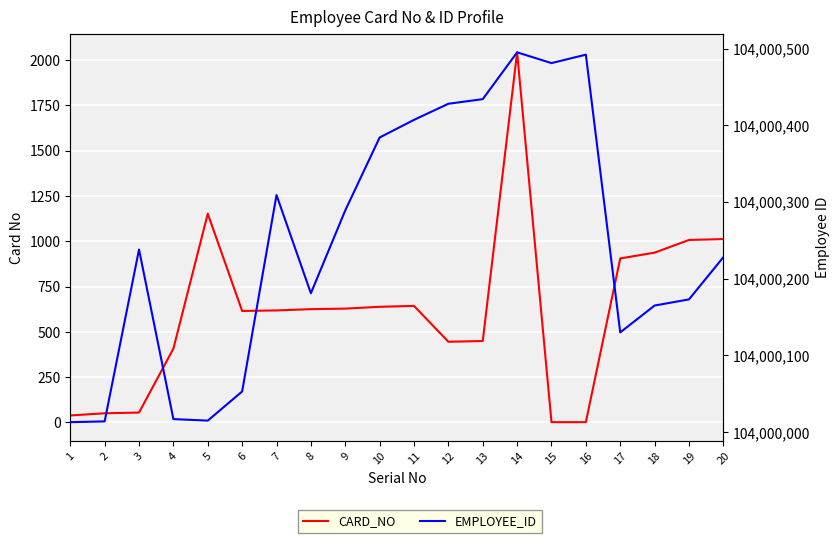

True or false: CARD_NO and EMPLOYEE_ID intersect in this chart.

False